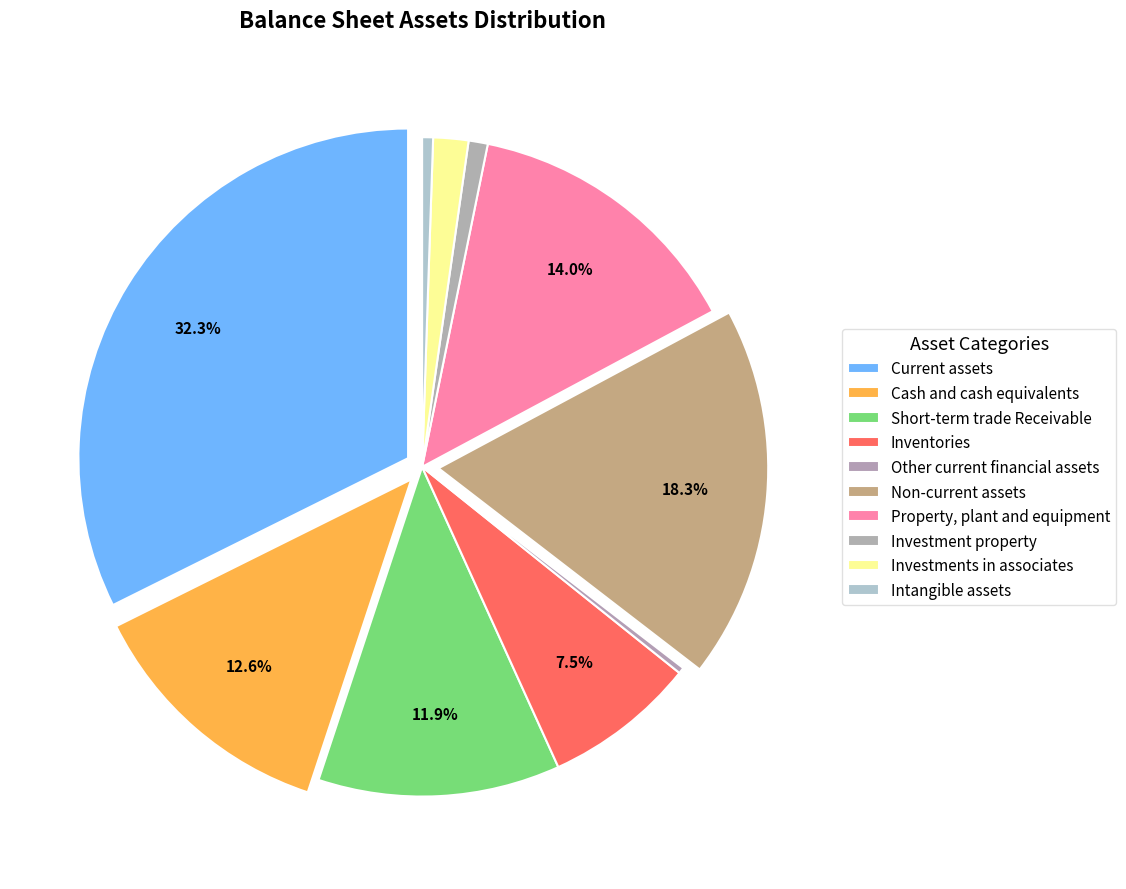

Which category has the smallest portion of the pie?

Other current financial assets